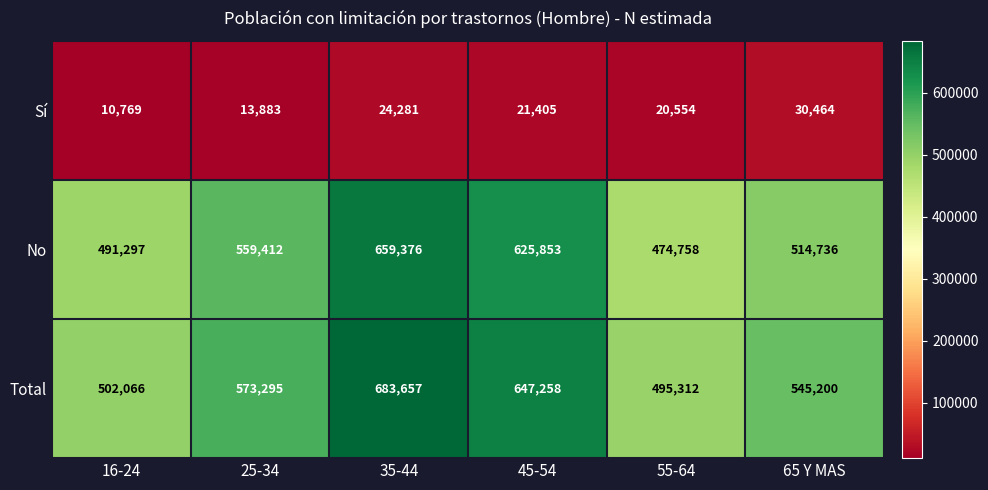

Reading right to left, extract all data points from this chart.

Sí: 65 Y MAS=30464	55-64=20554	45-54=21405	35-44=24281	25-34=13883	16-24=10769
No: 65 Y MAS=514736	55-64=474758	45-54=625853	35-44=659376	25-34=559412	16-24=491297
Total: 65 Y MAS=545200	55-64=495312	45-54=647258	35-44=683657	25-34=573295	16-24=502066